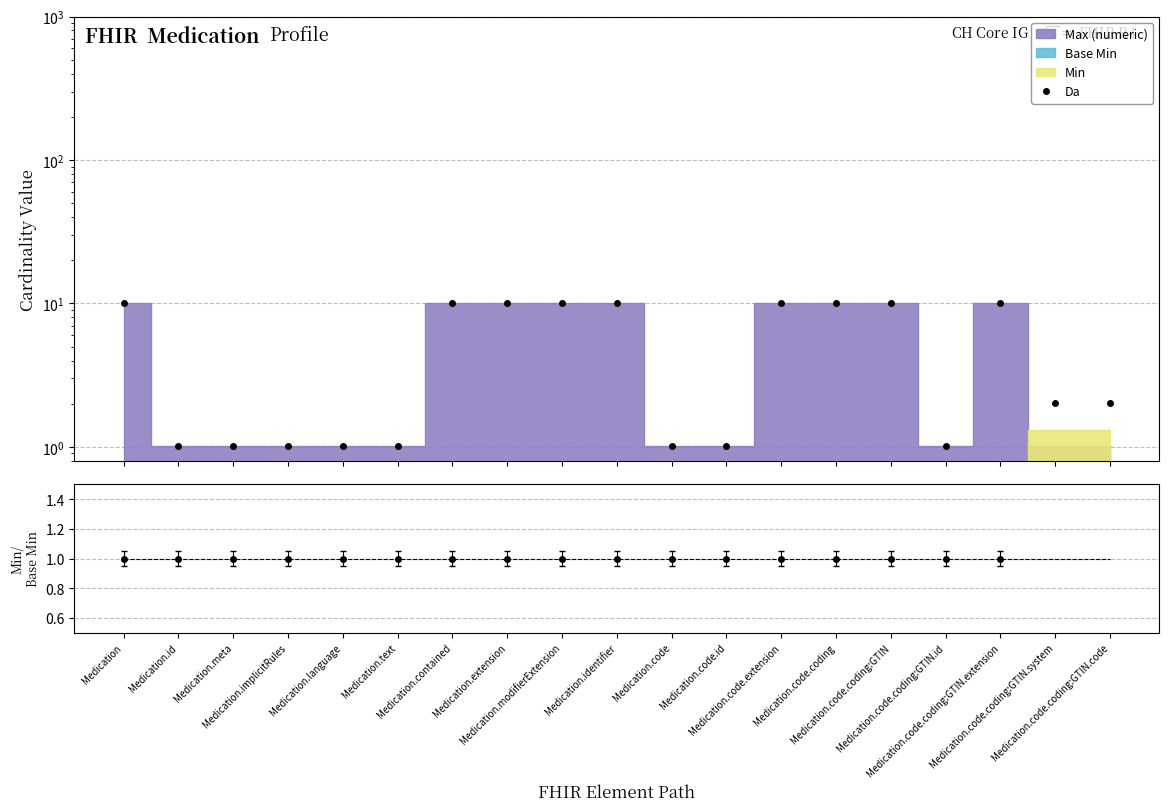

What position from the left is Medication.code.coding:GTIN.id?

16